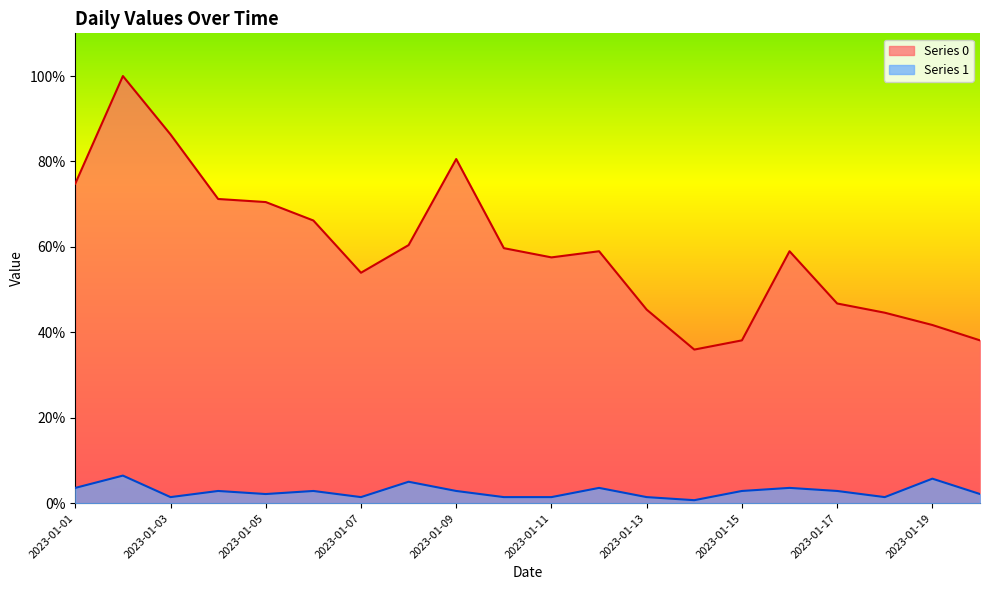

At which category does Series 0 reach its first local peak?

2023-01-02